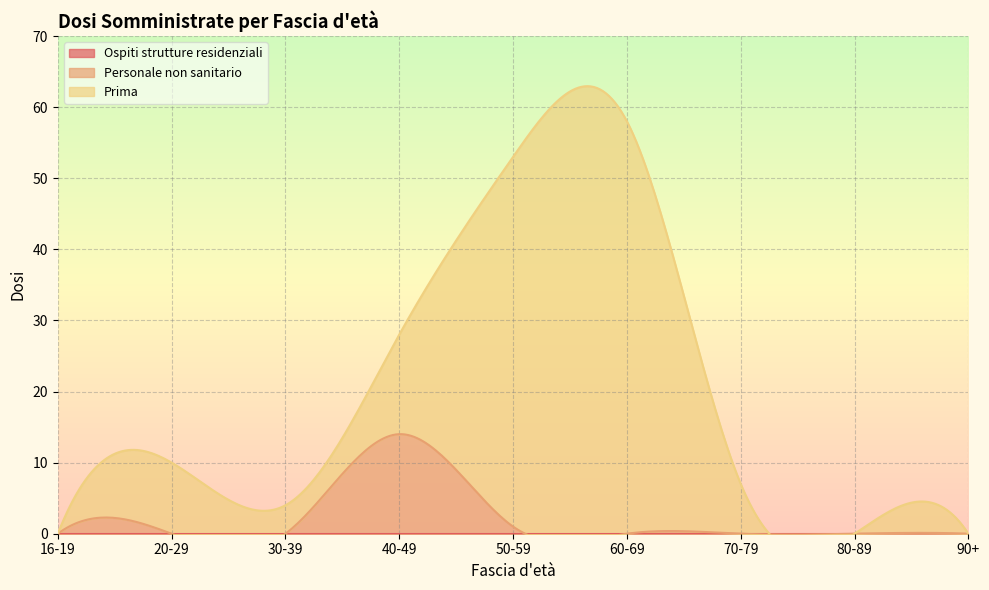

Does the chart display data point markers on the line(s)?

No